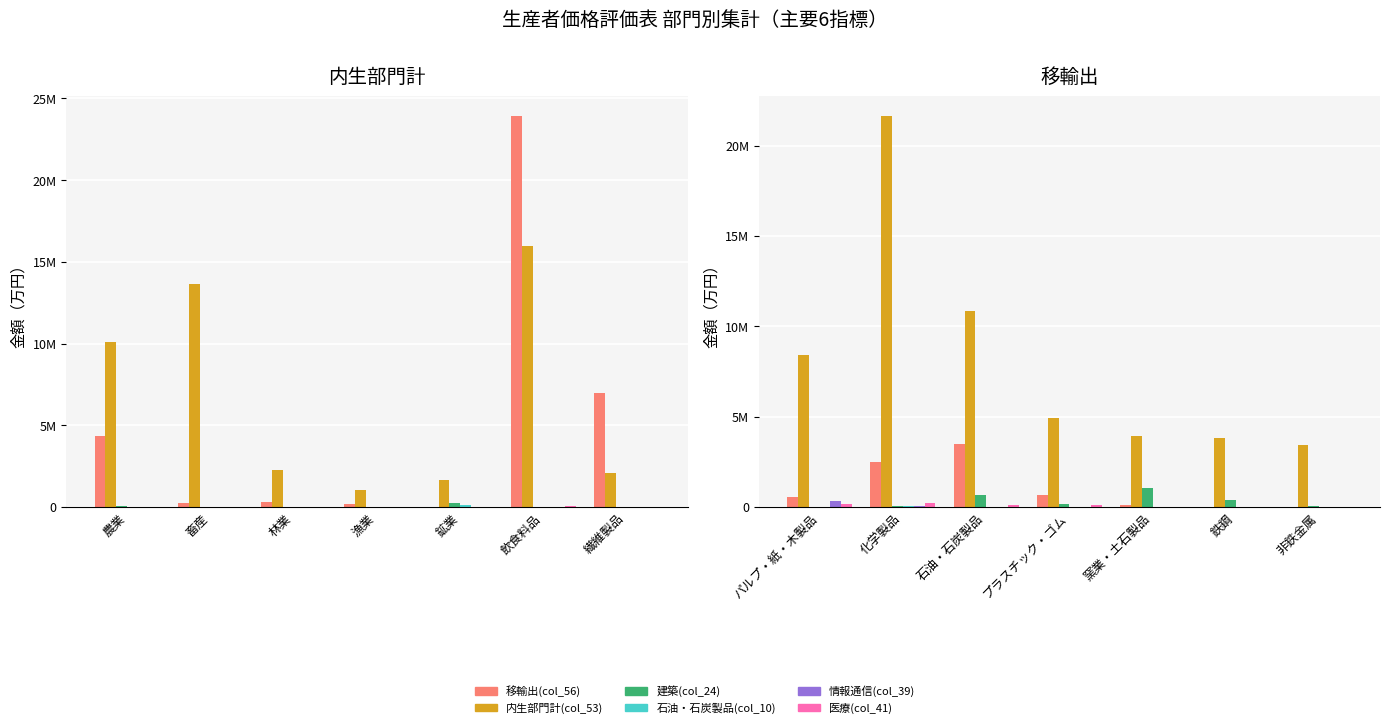

What is the value of the 建築(col_24) bar at the 7th from the left?

71652